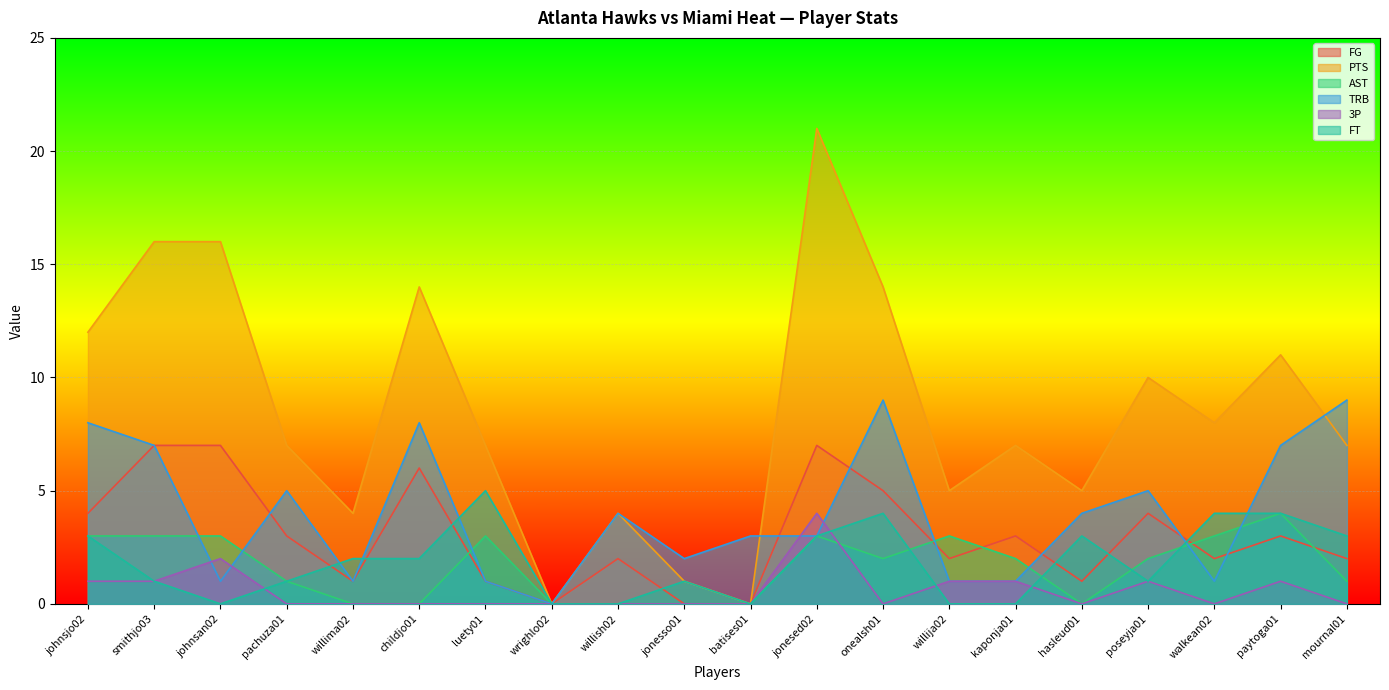

Reading left to right, extract all data points from this chart.

FG: 4	7	7	3	1	6	1	0	2	0	0	7	5	2	3	1	4	2	3	2
PTS: 12	16	16	7	4	14	7	0	4	1	0	21	14	5	7	5	10	8	11	7
AST: 3	3	3	1	0	0	3	0	0	0	0	3	2	3	2	0	2	3	4	1
TRB: 8	7	1	5	1	8	1	0	4	2	3	3	9	1	1	4	5	1	7	9
3P: 1	1	2	0	0	0	0	0	0	0	0	4	0	1	1	0	1	0	1	0
FT: 3	1	0	1	2	2	5	0	0	1	0	3	4	0	0	3	1	4	4	3